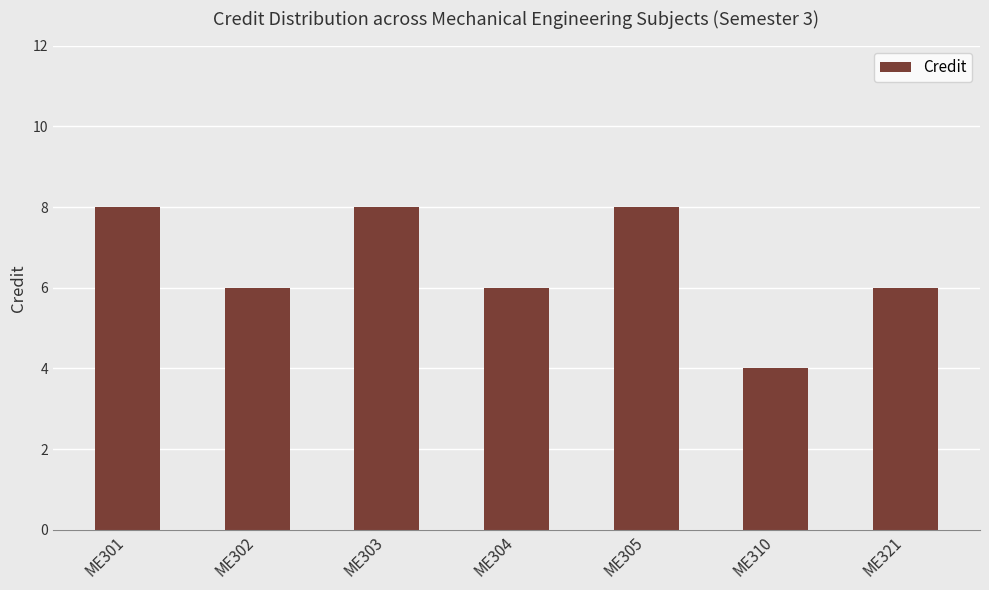

What is the difference between the second highest and minimum values?

4